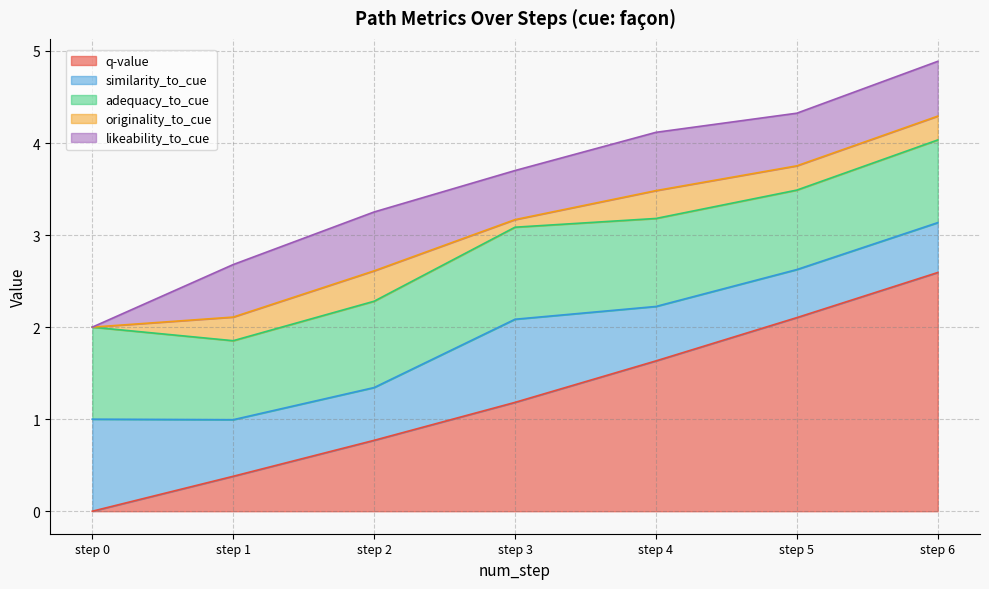

True or false: similarity_to_cue and adequacy_to_cue cross at least once.

False